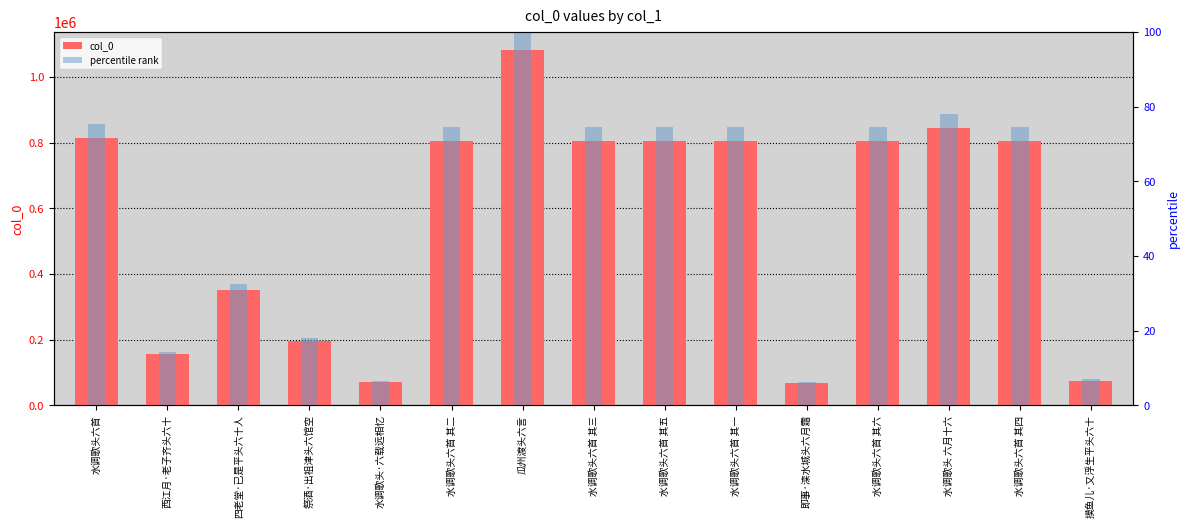

The value of col_0 at 祭酒·出祖津头六馆空 is 196308.0. True or false?

True